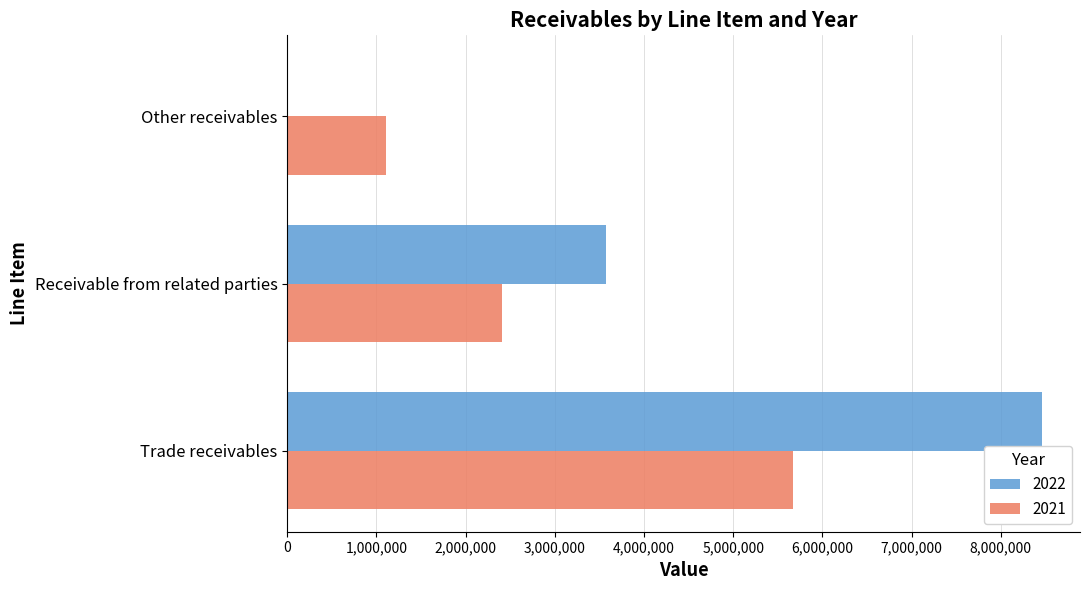

At which label does 2022 reach its peak?

Trade receivables